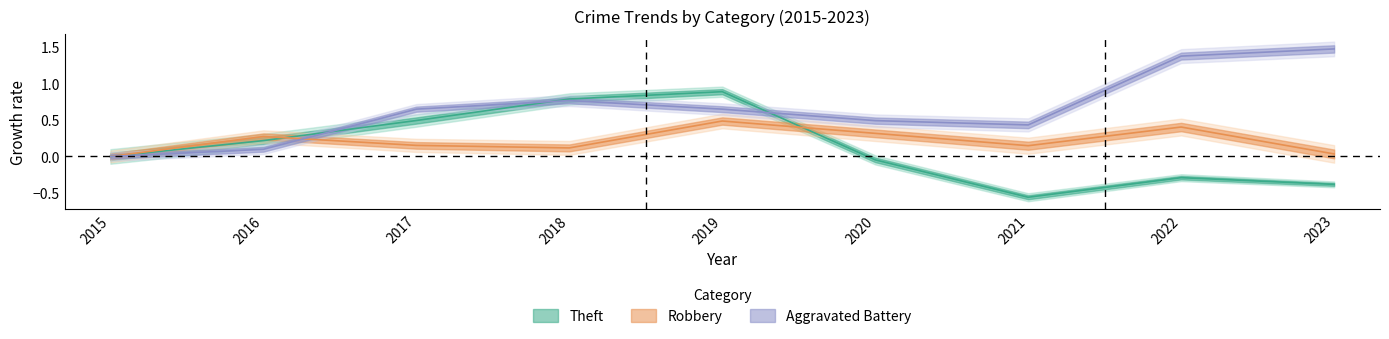

What is the spread (max minus min) of values at 2017?

0.5